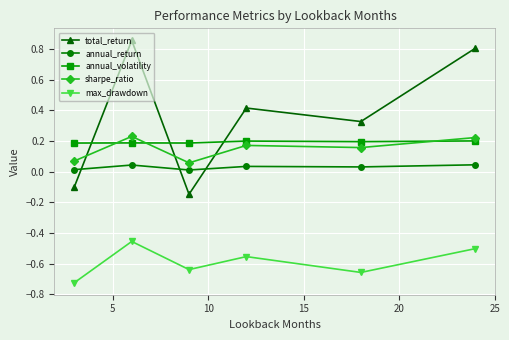

Which series has the widest spread of values?

total_return